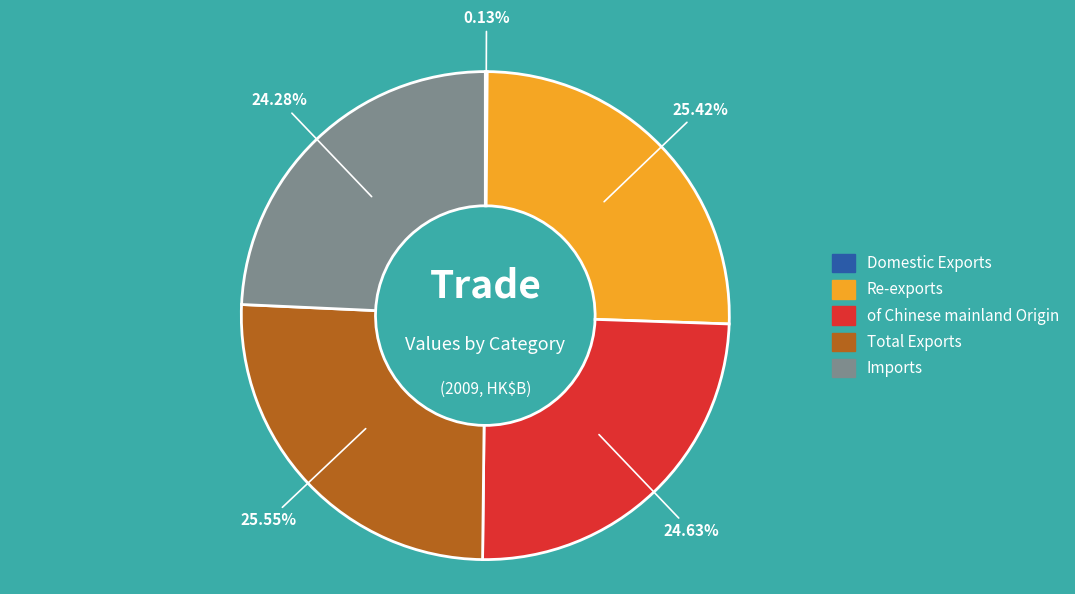

Is there a majority slice in this chart?

No